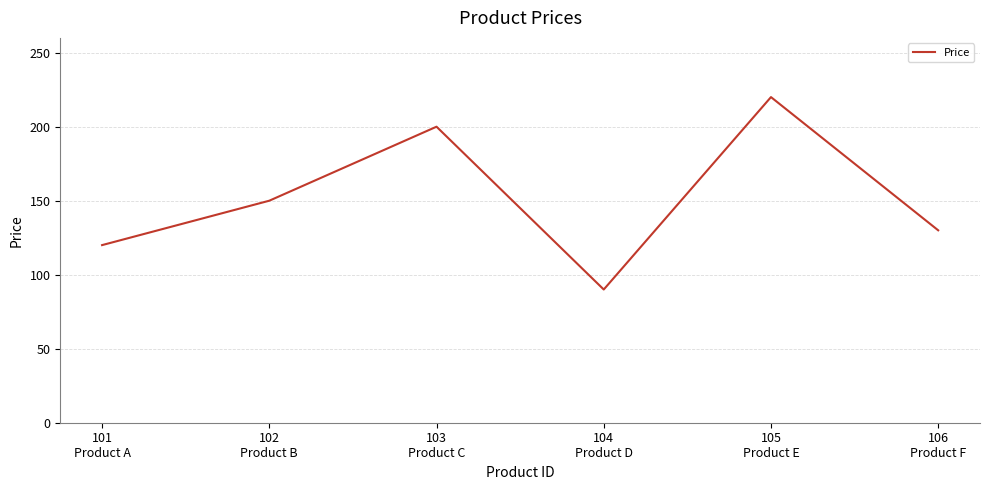

List the labels in order of value, smallest first.

104
Product D, 101
Product A, 106
Product F, 102
Product B, 103
Product C, 105
Product E